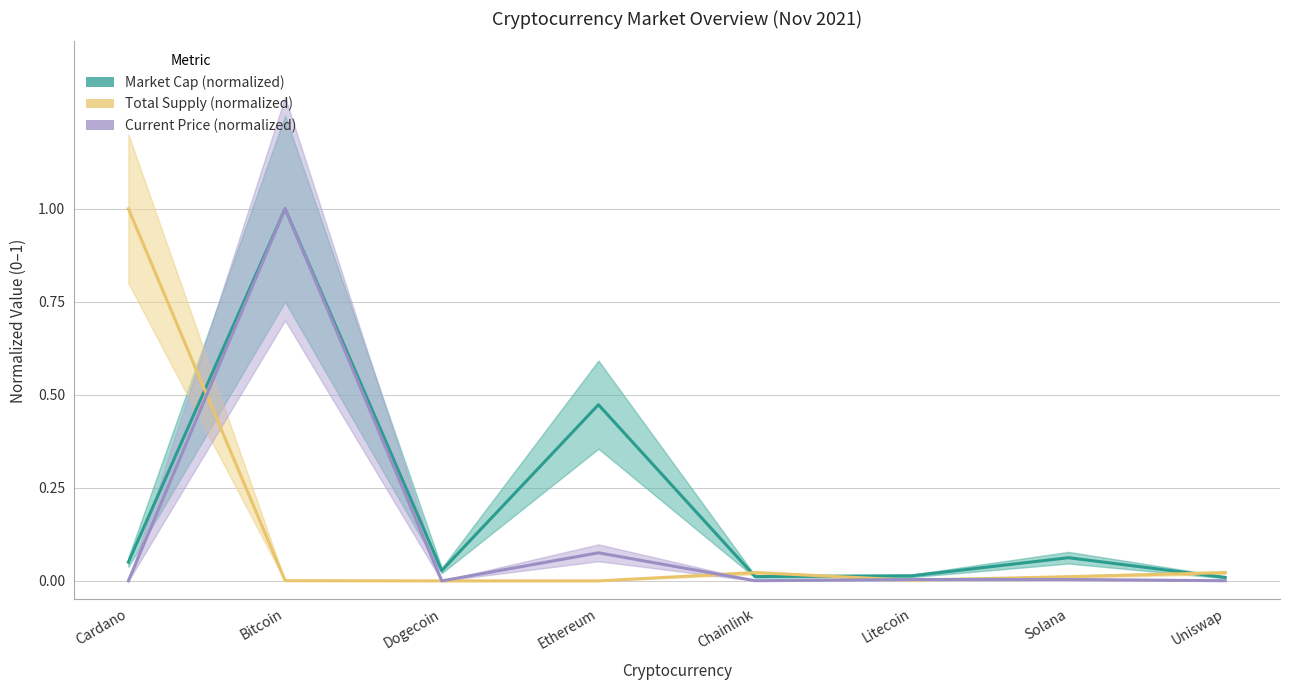

In Total Supply (normalized), how many points are lower than both neighbors (excluding endpoints)?

1